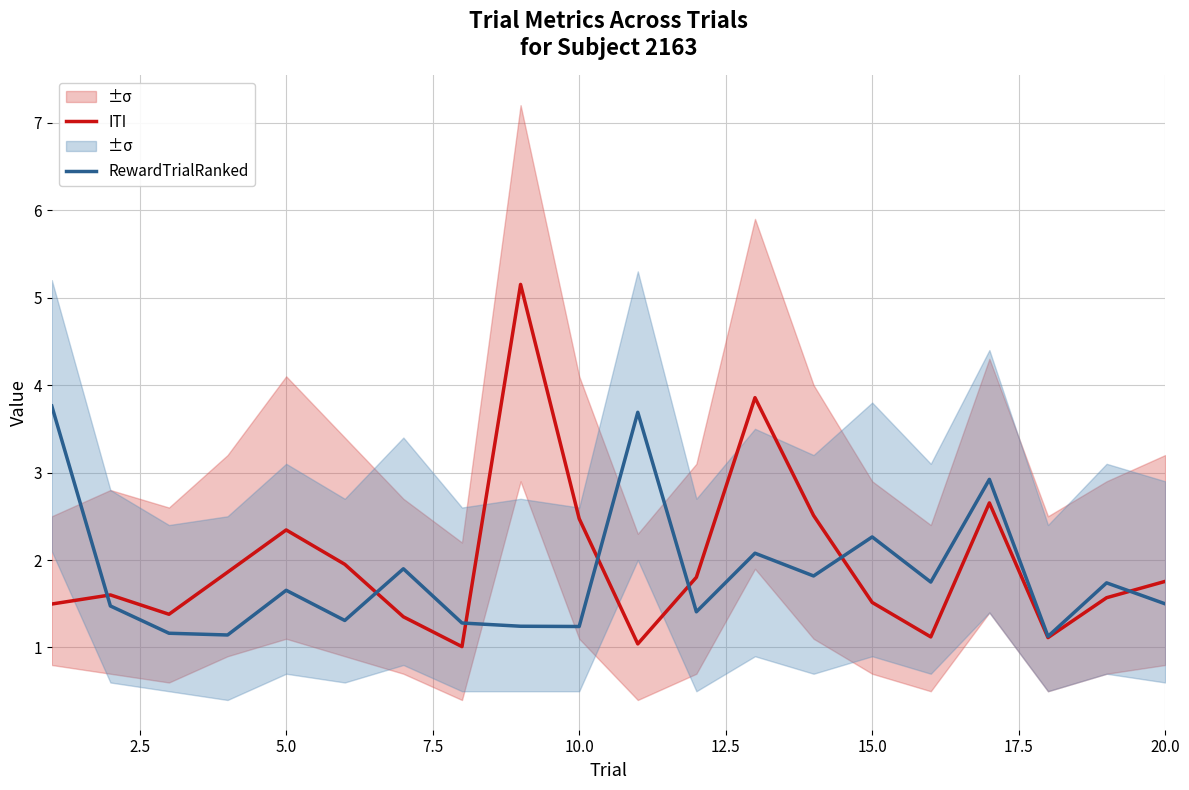

What is the difference between the maximum and minimum values in the RewardTrialRanked series?

2.6